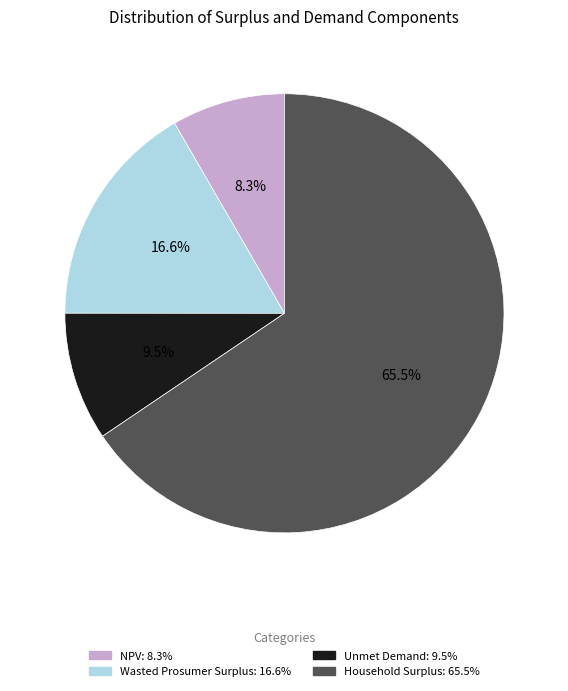

Approximately how many times larger is the value at Unmet Demand compared to Household Surplus?

0.1